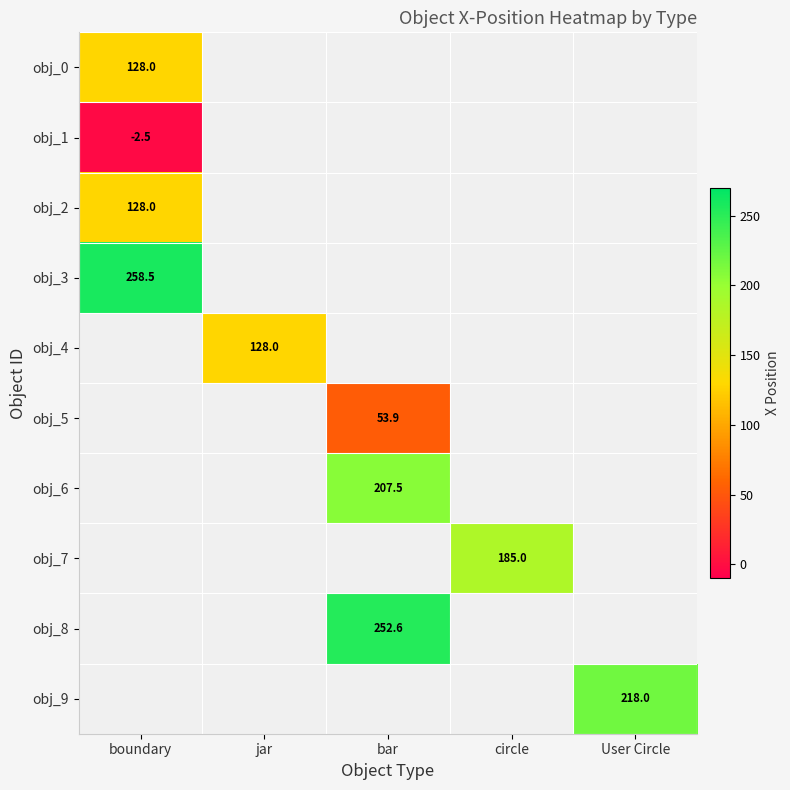

The value of obj_4 at jar is 128.0. True or false?

True